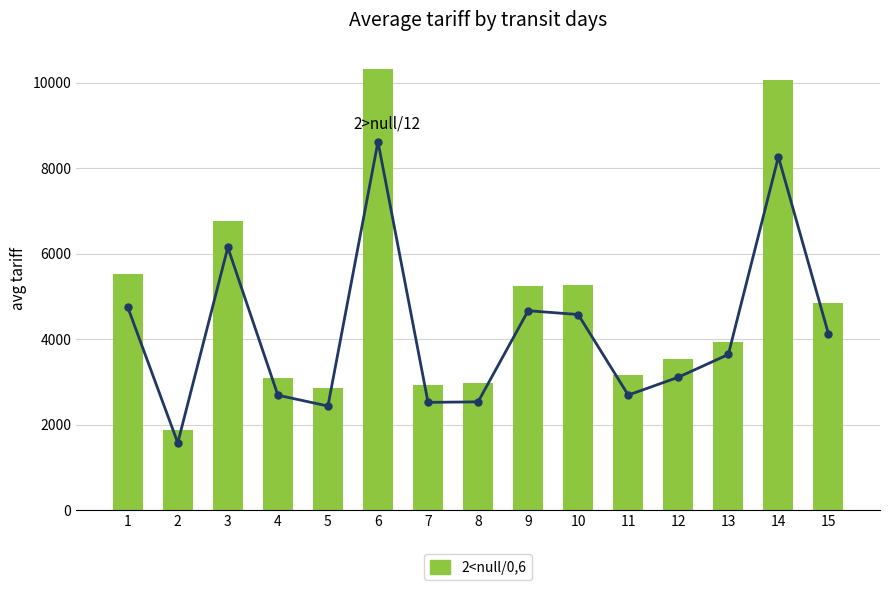

Are the bars horizontal?

No